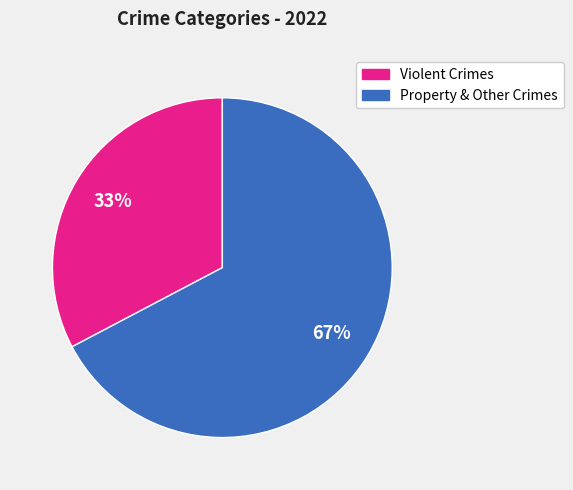

Is there any slice that represents more than half of the pie?

Yes